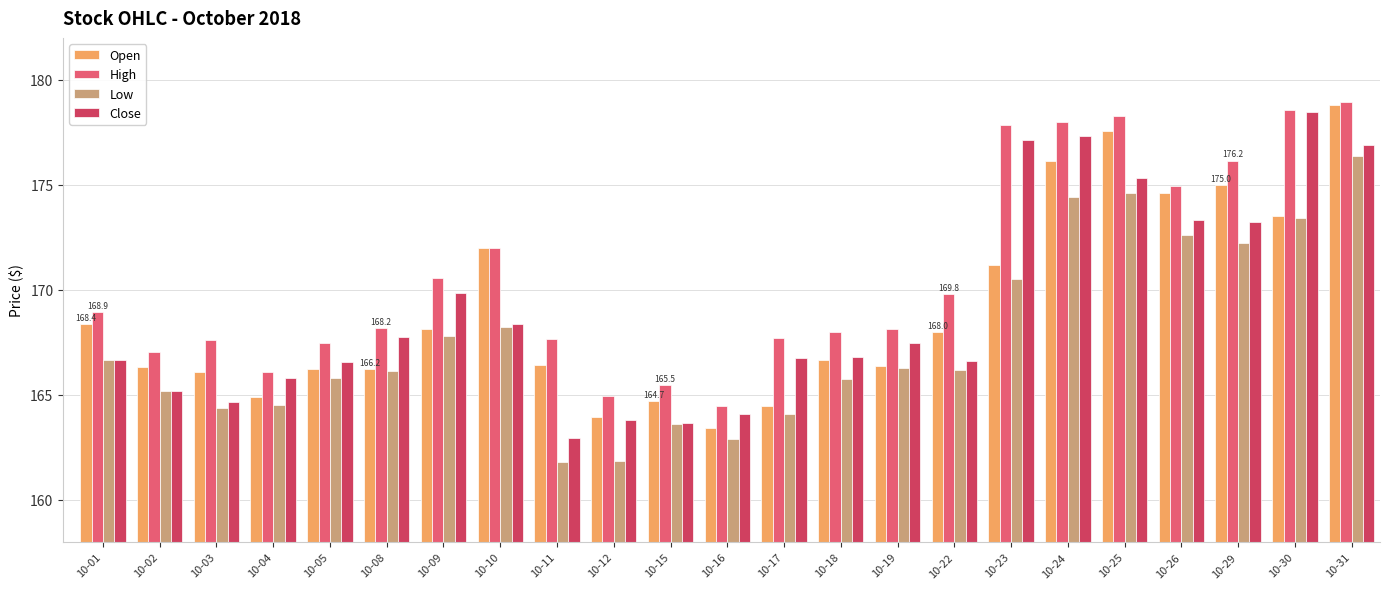

Between 10-04 and 10-17, which series saw the biggest shift?

High